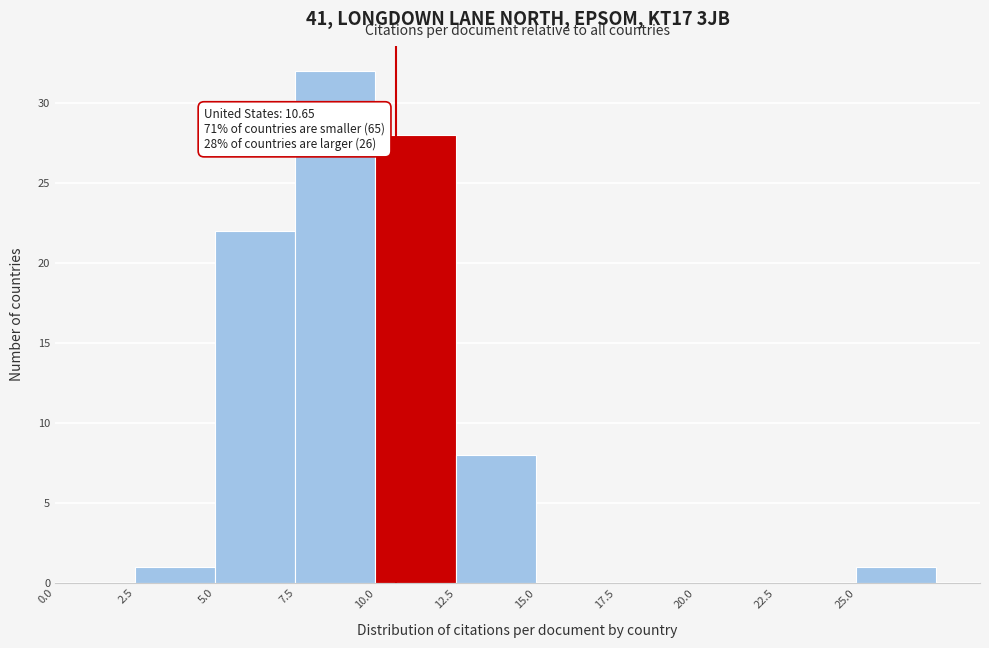

Over which range of the x-axis is the bar tallest?

7.5 to 10.0